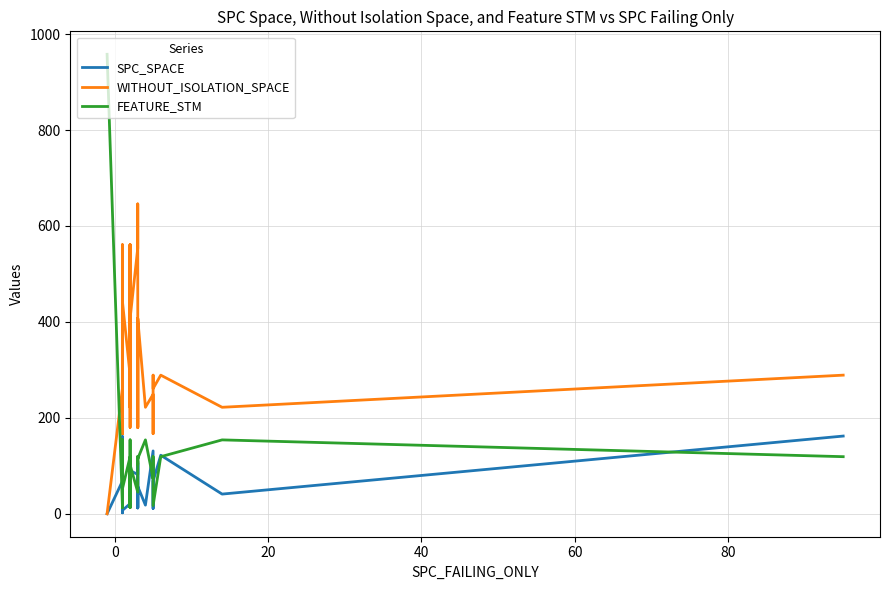

Is the value of WITHOUT_ISOLATION_SPACE at 19 greater than the value of SPC_SPACE at 22?

Yes